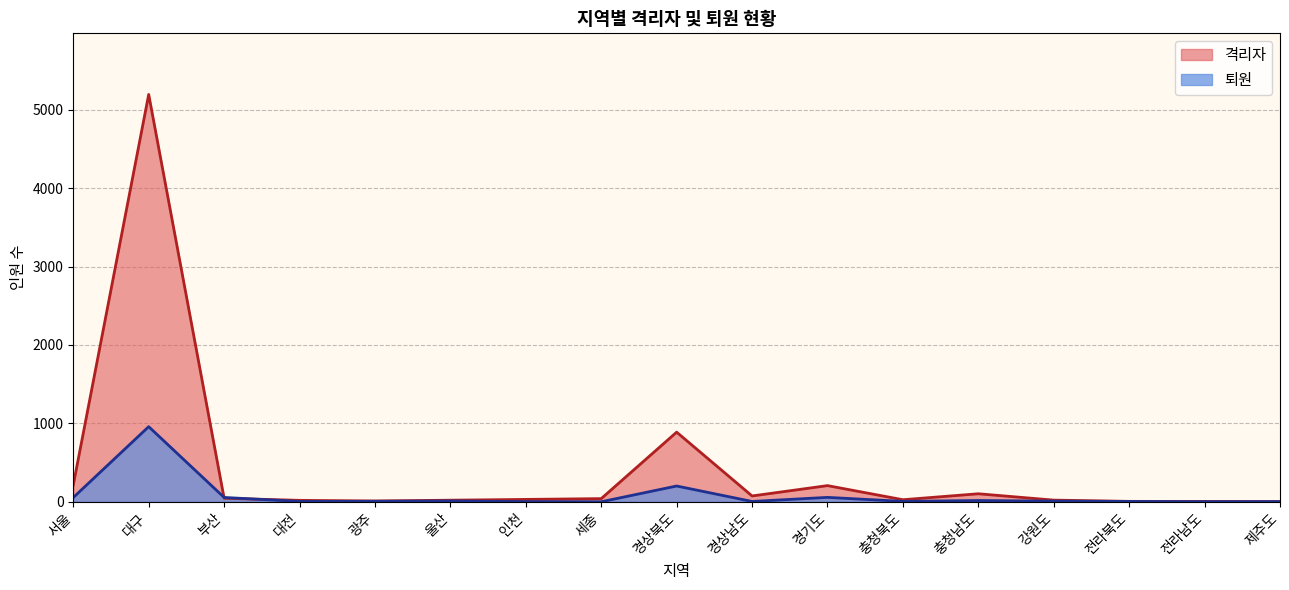

Does the chart have visible grid lines?

Yes